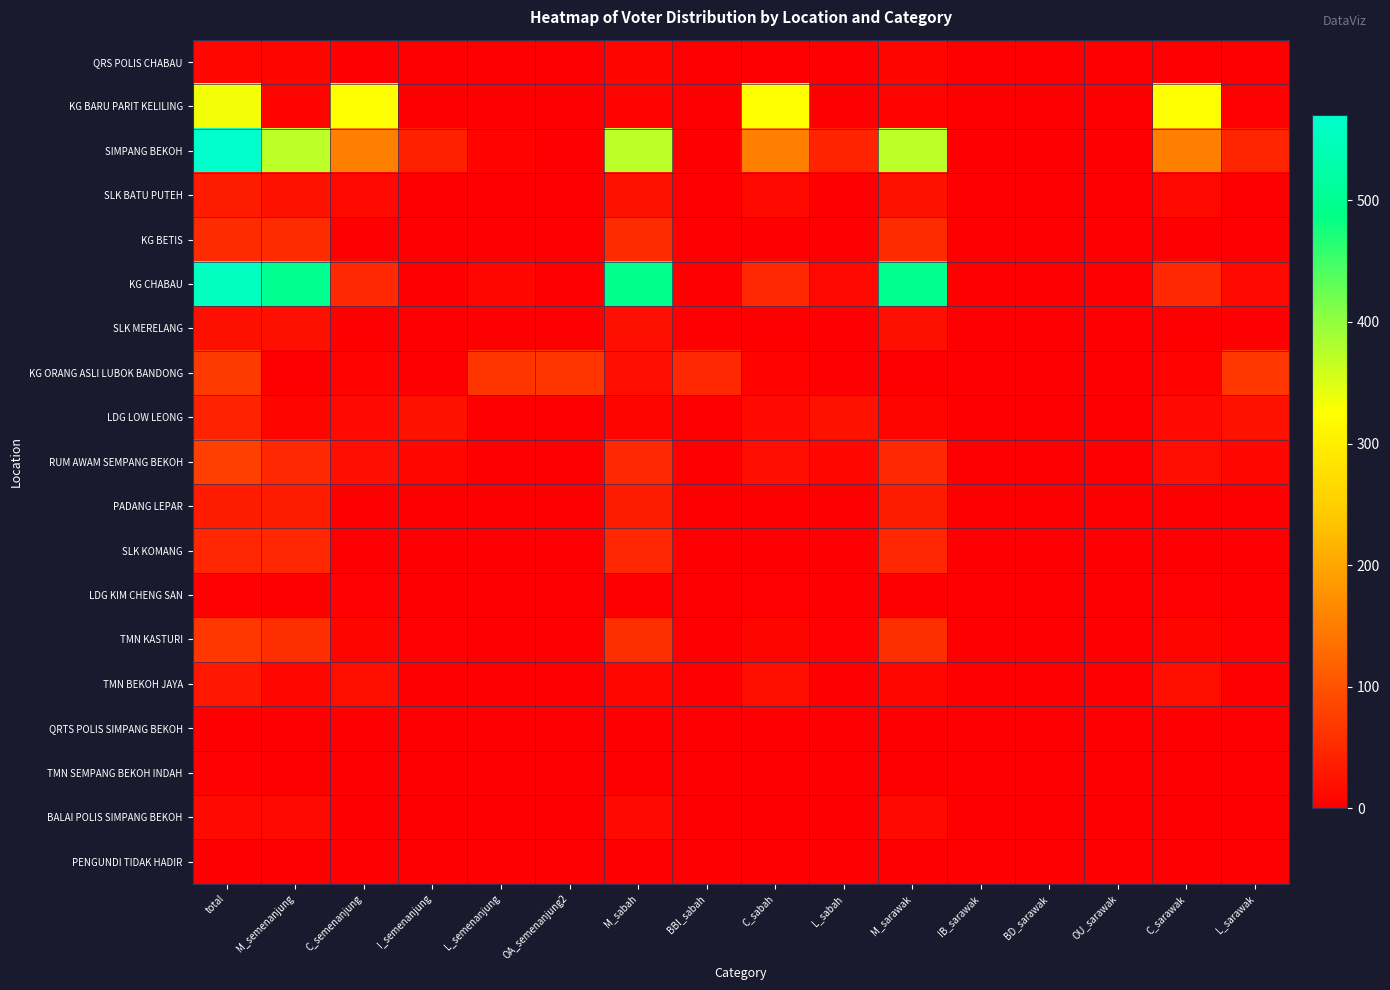

Reading left to right, list all the values displayed in this chart.

QRS POLIS CHABAU: total=8	M_semenanjung=7	C_semenanjung=1	I_semenanjung=0	L_semenanjung=0	OA_semenanjung2=0	M_sabah=7	BBI_sabah=0	C_sabah=1	L_sabah=0	M_sarawak=7	IB_sarawak=0	BD_sarawak=0	OU_sarawak=0	C_sarawak=1	L_sarawak=0
KG BARU PARIT KELILING: total=333	M_semenanjung=5	C_semenanjung=325	I_semenanjung=2	L_semenanjung=1	OA_semenanjung2=1	M_sabah=5	BBI_sabah=1	C_sabah=325	L_sabah=2	M_sarawak=5	IB_sarawak=0	BD_sarawak=0	OU_sarawak=0	C_sarawak=325	L_sarawak=3
SIMPANG BEKOH: total=570	M_semenanjung=371	C_semenanjung=154	I_semenanjung=39	L_semenanjung=6	OA_semenanjung2=2	M_sabah=371	BBI_sabah=2	C_sabah=154	L_sabah=43	M_sarawak=371	IB_sarawak=0	BD_sarawak=0	OU_sarawak=0	C_sarawak=154	L_sarawak=45
SLK BATU PUTEH: total=33	M_semenanjung=22	C_semenanjung=11	I_semenanjung=0	L_semenanjung=0	OA_semenanjung2=0	M_sabah=22	BBI_sabah=0	C_sabah=11	L_sabah=0	M_sarawak=22	IB_sarawak=0	BD_sarawak=0	OU_sarawak=0	C_sarawak=11	L_sarawak=0
KG BETIS: total=53	M_semenanjung=53	C_semenanjung=0	I_semenanjung=0	L_semenanjung=0	OA_semenanjung2=0	M_sabah=53	BBI_sabah=0	C_sabah=0	L_sabah=0	M_sarawak=53	IB_sarawak=0	BD_sarawak=0	OU_sarawak=0	C_sarawak=0	L_sarawak=0
KG CHABAU: total=557	M_semenanjung=496	C_semenanjung=50	I_semenanjung=1	L_semenanjung=10	OA_semenanjung2=0	M_sabah=495	BBI_sabah=1	C_sabah=50	L_sabah=11	M_sarawak=496	IB_sarawak=0	BD_sarawak=0	OU_sarawak=0	C_sarawak=50	L_sarawak=11
SLK MERELANG: total=20	M_semenanjung=20	C_semenanjung=0	I_semenanjung=0	L_semenanjung=0	OA_semenanjung2=0	M_sabah=20	BBI_sabah=0	C_sabah=0	L_sabah=0	M_sarawak=20	IB_sarawak=0	BD_sarawak=0	OU_sarawak=0	C_sarawak=0	L_sarawak=0
KG ORANG ASLI LUBOK BANDONG: total=71	M_semenanjung=1	C_semenanjung=5	I_semenanjung=1	L_semenanjung=64	OA_semenanjung2=64	M_sabah=16	BBI_sabah=49	C_sabah=5	L_sabah=1	M_sarawak=1	IB_sarawak=0	BD_sarawak=0	OU_sarawak=0	C_sarawak=5	L_sarawak=65
LDG LOW LEONG: total=42	M_semenanjung=7	C_semenanjung=13	I_semenanjung=22	L_semenanjung=0	OA_semenanjung2=0	M_sabah=7	BBI_sabah=0	C_sabah=13	L_sabah=22	M_sarawak=7	IB_sarawak=0	BD_sarawak=0	OU_sarawak=0	C_sarawak=13	L_sarawak=22
RUM AWAM SEMPANG BEKOH: total=76	M_semenanjung=50	C_semenanjung=16	I_semenanjung=10	L_semenanjung=0	OA_semenanjung2=0	M_sabah=50	BBI_sabah=0	C_sabah=16	L_sabah=10	M_sarawak=50	IB_sarawak=0	BD_sarawak=0	OU_sarawak=0	C_sarawak=16	L_sarawak=10
PADANG LEPAR: total=33	M_semenanjung=33	C_semenanjung=0	I_semenanjung=0	L_semenanjung=0	OA_semenanjung2=0	M_sabah=33	BBI_sabah=0	C_sabah=0	L_sabah=0	M_sarawak=33	IB_sarawak=0	BD_sarawak=0	OU_sarawak=0	C_sarawak=0	L_sarawak=0
SLK KOMANG: total=46	M_semenanjung=46	C_semenanjung=0	I_semenanjung=0	L_semenanjung=0	OA_semenanjung2=0	M_sabah=46	BBI_sabah=0	C_sabah=0	L_sabah=0	M_sarawak=46	IB_sarawak=0	BD_sarawak=0	OU_sarawak=0	C_sarawak=0	L_sarawak=0
LDG KIM CHENG SAN: total=3	M_semenanjung=0	C_semenanjung=3	I_semenanjung=0	L_semenanjung=0	OA_semenanjung2=0	M_sabah=0	BBI_sabah=0	C_sabah=3	L_sabah=0	M_sarawak=0	IB_sarawak=0	BD_sarawak=0	OU_sarawak=0	C_sarawak=3	L_sarawak=0
TMN KASTURI: total=66	M_semenanjung=56	C_semenanjung=7	I_semenanjung=3	L_semenanjung=0	OA_semenanjung2=0	M_sabah=56	BBI_sabah=0	C_sabah=7	L_sabah=3	M_sarawak=56	IB_sarawak=0	BD_sarawak=0	OU_sarawak=0	C_sarawak=7	L_sarawak=3
TMN BEKOH JAYA: total=28	M_semenanjung=8	C_semenanjung=18	I_semenanjung=2	L_semenanjung=0	OA_semenanjung2=0	M_sabah=8	BBI_sabah=0	C_sabah=18	L_sabah=2	M_sarawak=8	IB_sarawak=0	BD_sarawak=0	OU_sarawak=0	C_sarawak=18	L_sarawak=2
QRTS POLIS SIMPANG BEKOH: total=2	M_semenanjung=2	C_semenanjung=0	I_semenanjung=0	L_semenanjung=0	OA_semenanjung2=0	M_sabah=2	BBI_sabah=0	C_sabah=0	L_sabah=0	M_sarawak=2	IB_sarawak=0	BD_sarawak=0	OU_sarawak=0	C_sarawak=0	L_sarawak=0
TMN SEMPANG BEKOH INDAH: total=3	M_semenanjung=1	C_semenanjung=2	I_semenanjung=0	L_semenanjung=0	OA_semenanjung2=0	M_sabah=1	BBI_sabah=0	C_sabah=2	L_sabah=0	M_sarawak=1	IB_sarawak=0	BD_sarawak=0	OU_sarawak=0	C_sarawak=2	L_sarawak=0
BALAI POLIS SIMPANG BEKOH: total=12	M_semenanjung=12	C_semenanjung=0	I_semenanjung=0	L_semenanjung=0	OA_semenanjung2=0	M_sabah=12	BBI_sabah=0	C_sabah=0	L_sabah=0	M_sarawak=12	IB_sarawak=0	BD_sarawak=0	OU_sarawak=0	C_sarawak=0	L_sarawak=0
PENGUNDI TIDAK HADIR: total=1	M_semenanjung=0	C_semenanjung=0	I_semenanjung=0	L_semenanjung=1	OA_semenanjung2=1	M_sabah=1	BBI_sabah=0	C_sabah=0	L_sabah=0	M_sarawak=0	IB_sarawak=0	BD_sarawak=0	OU_sarawak=0	C_sarawak=0	L_sarawak=1